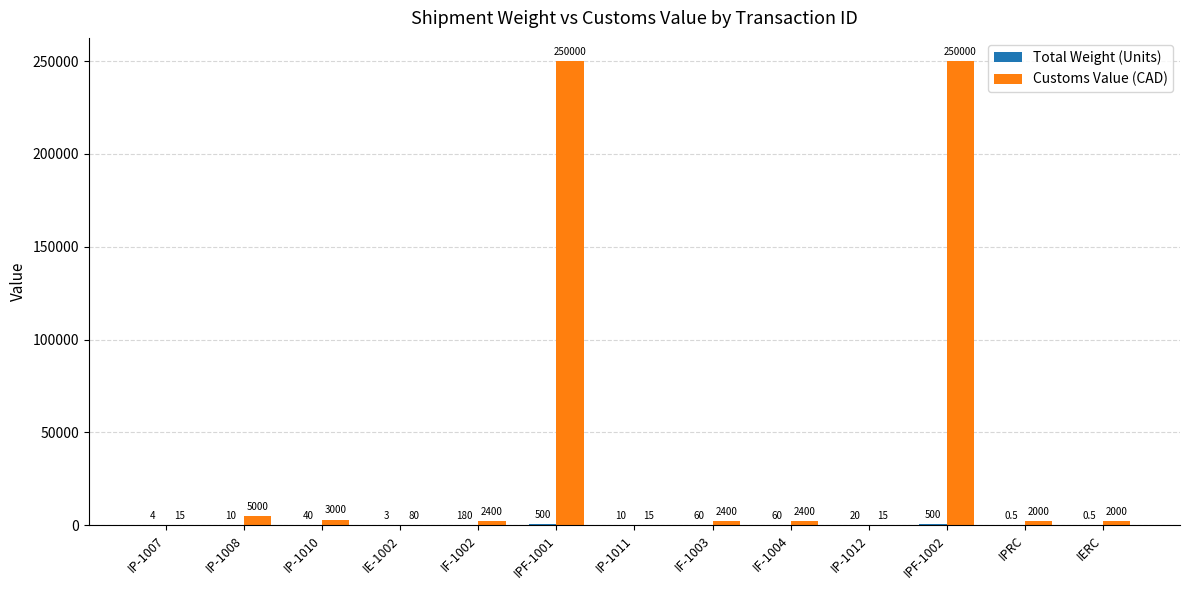

What value does the Customs Value (CAD) series have at IP-1008?

5000.0